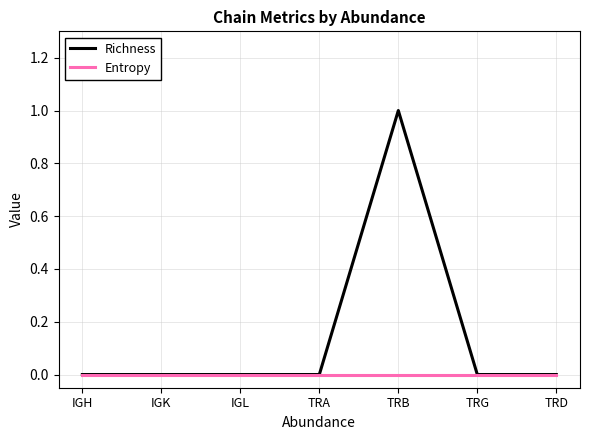

At which label does Richness reach its peak?

TRB